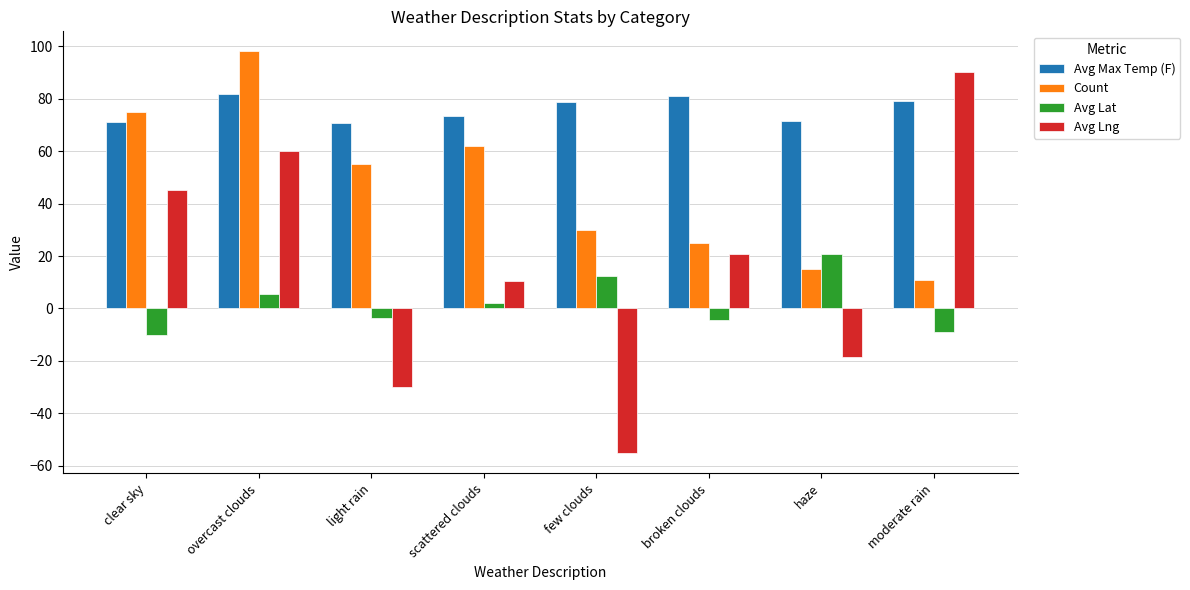

What is the total value across all series at haze?

88.8